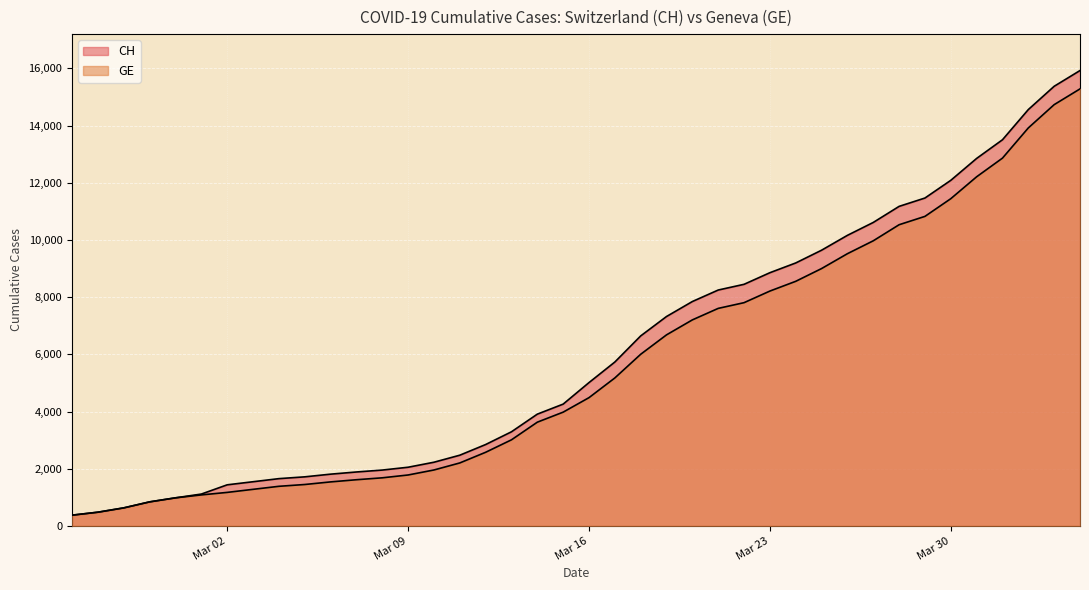

Reading left to right, what are all the values shown in this chart?

CH: 375	479	630	840	981	1113	1436	1544	1652	1715	1809	1885	1952	2051	2226	2472	2845	3291	3908	4259	5012	5731	6644	7323	7847	8249	8449	8855	9196	9642	10162	10613	11175	11467	12086	12852	13505	14561	15375	15926
GE: 375	479	630	840	981	1083	1171	1278	1384	1447	1538	1614	1681	1780	1955	2201	2574	3010	3627	3978	4485	5174	6002	6681	7205	7607	7807	8213	8554	9000	9520	9971	10533	10825	11444	12210	12863	13919	14733	15284